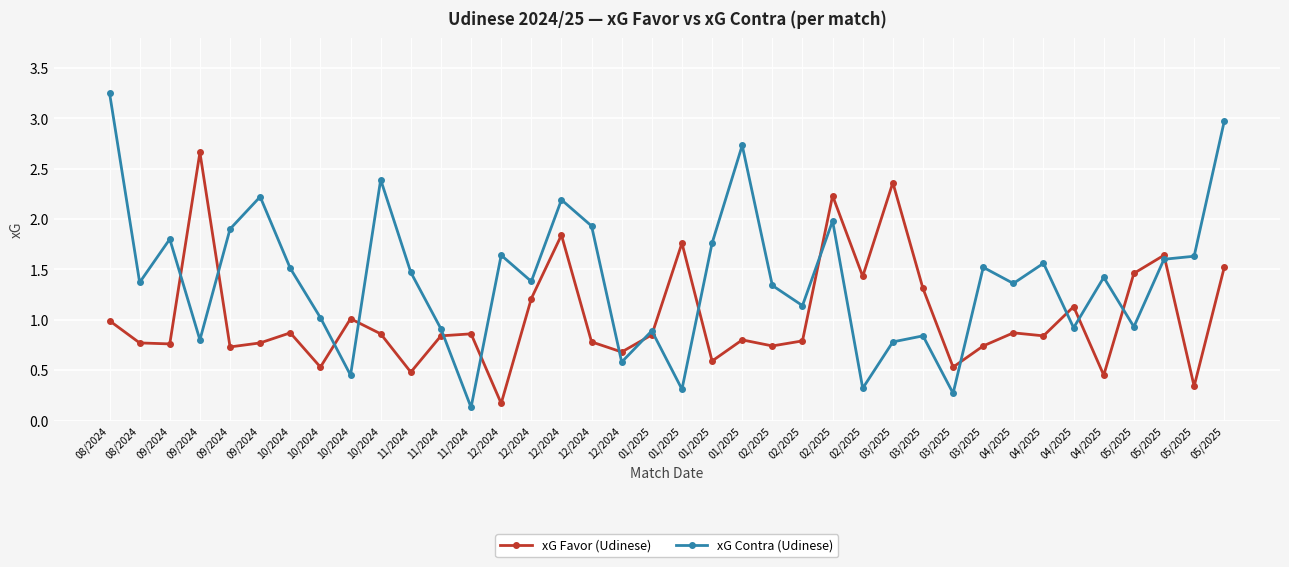

What are all the series names shown in the legend?

xG Favor (Udinese), xG Contra (Udinese)